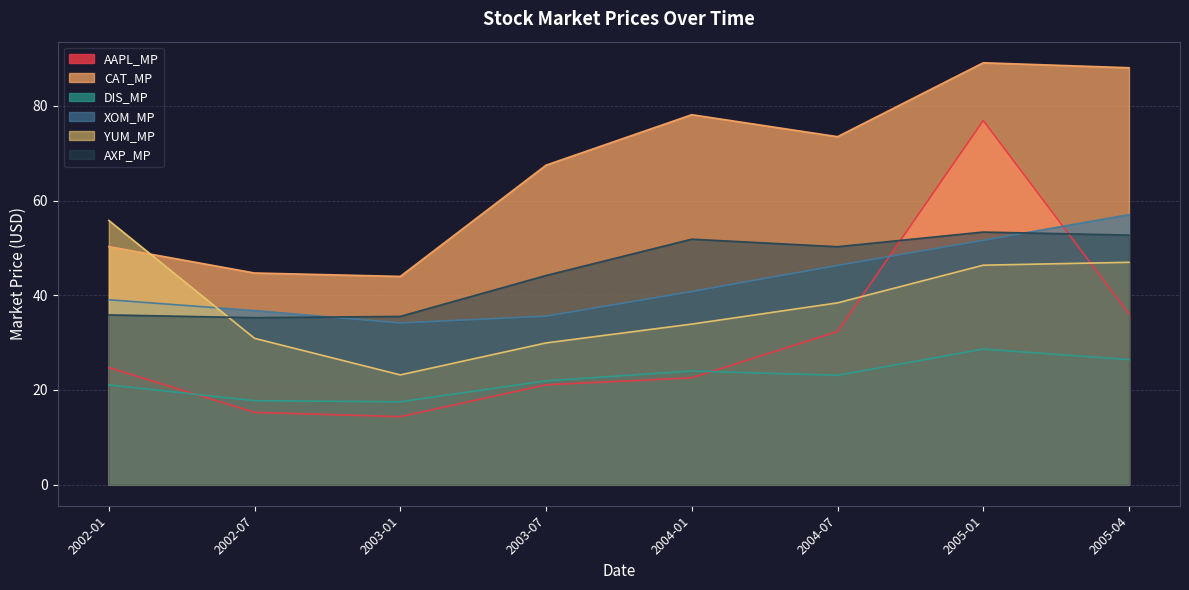

Which series ends up on top after the final intersection of YUM_MP and AAPL_MP?

YUM_MP